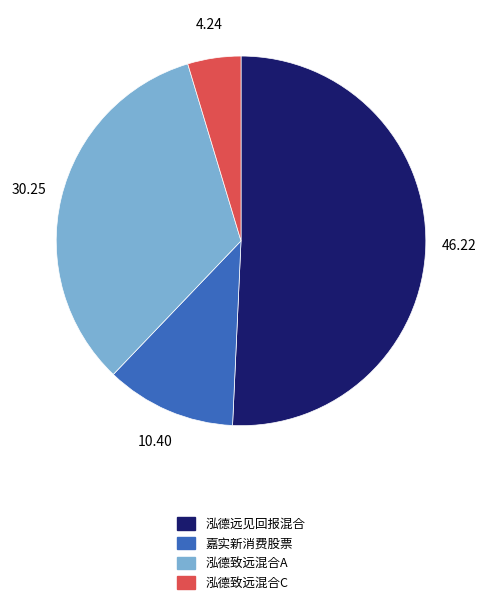

Is there a majority slice in this chart?

Yes